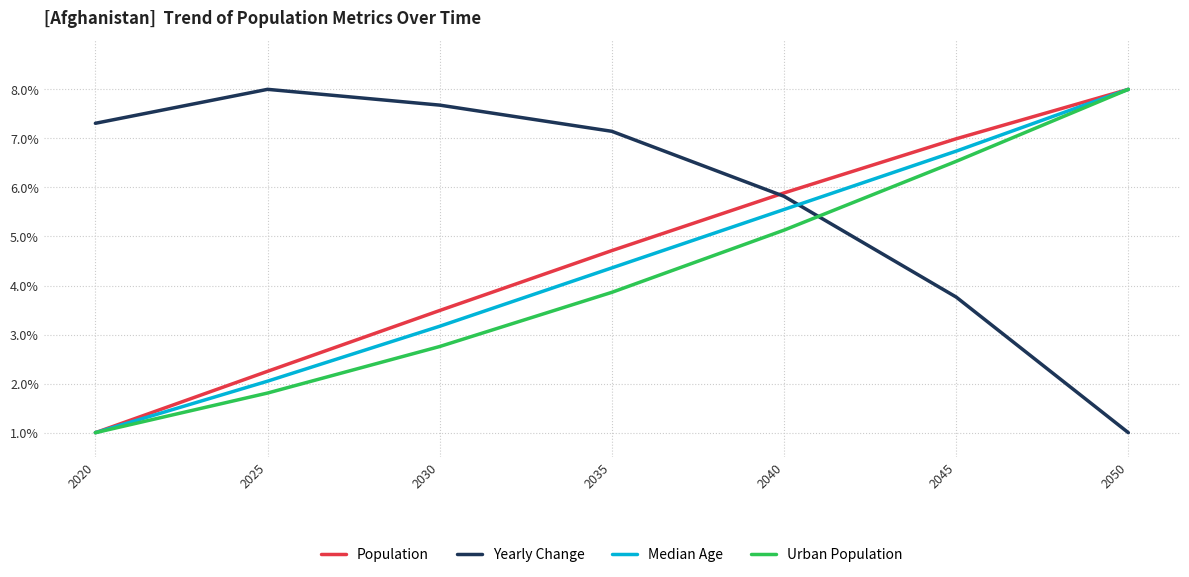

True or false: Yearly Change has more than 0 points higher than both neighbors.

True